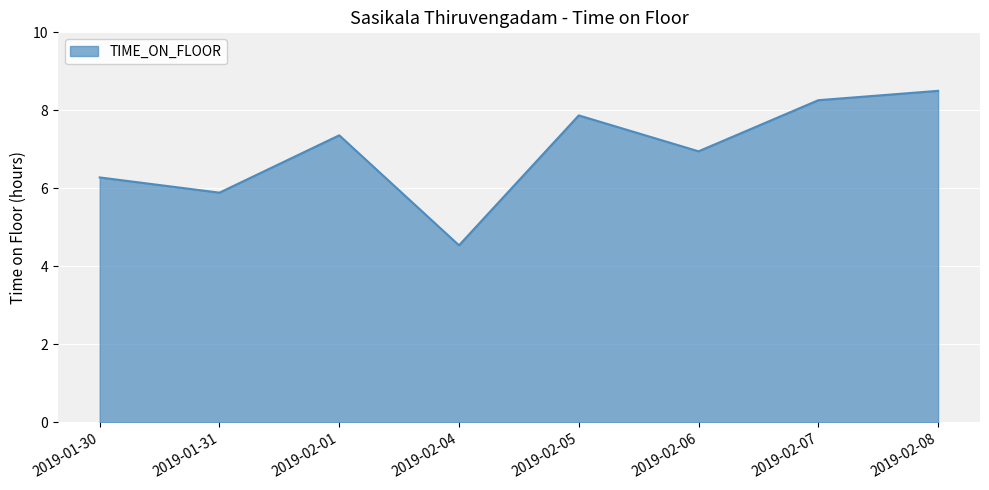

At which category does the chart reach its peak across all series?

2019-02-08